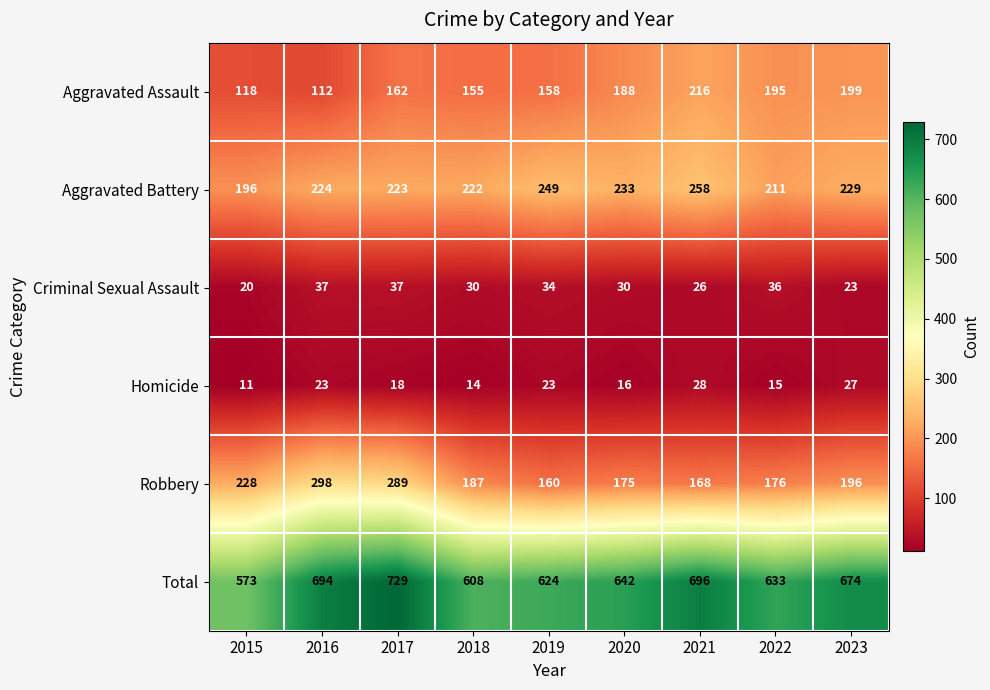

What is the difference between the maximum and second lowest values in the Aggravated Assault series?

98